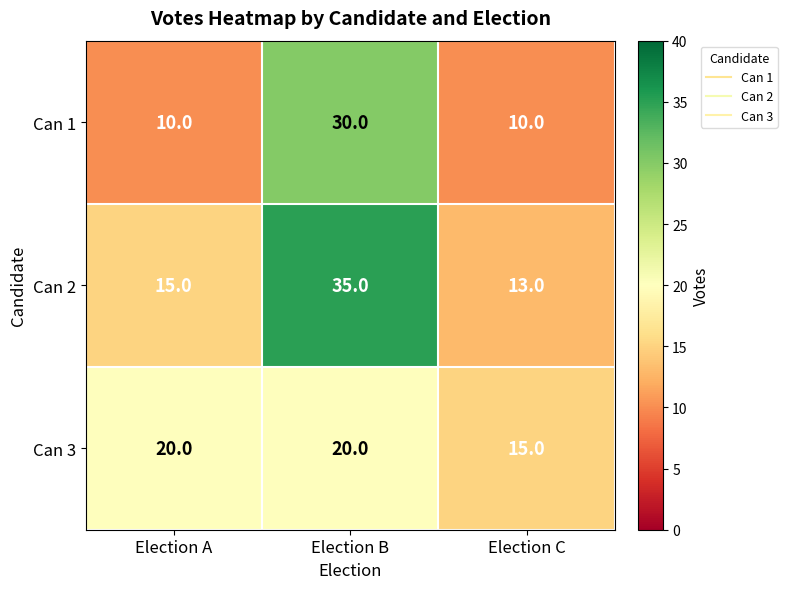

Reading left to right, list all the values displayed in this chart.

Can 1: Election A=10	Election B=30	Election C=10
Can 2: Election A=15	Election B=35	Election C=13
Can 3: Election A=20	Election B=20	Election C=15